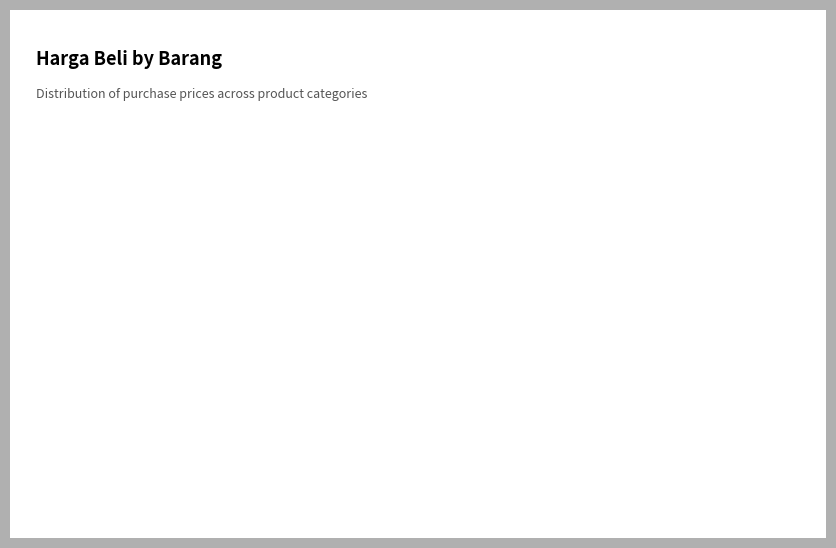

Count the number of slices in the pie.

5